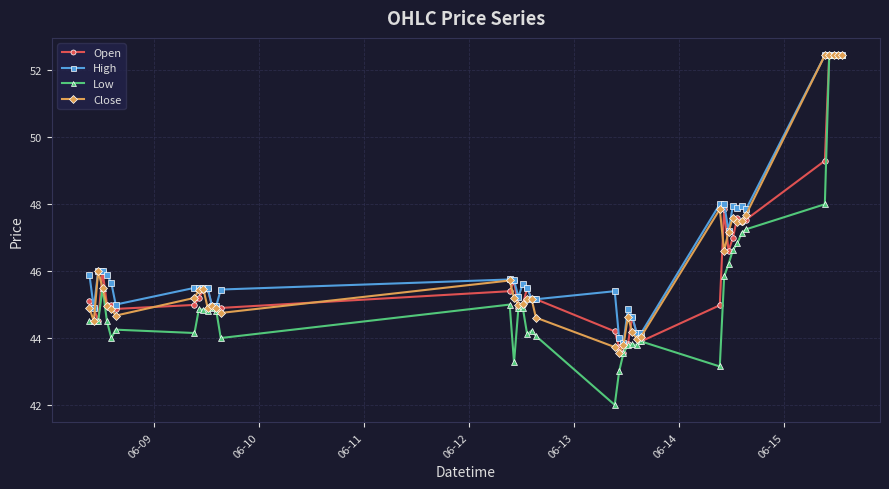

What are all the series names shown in the legend?

Open, High, Low, Close